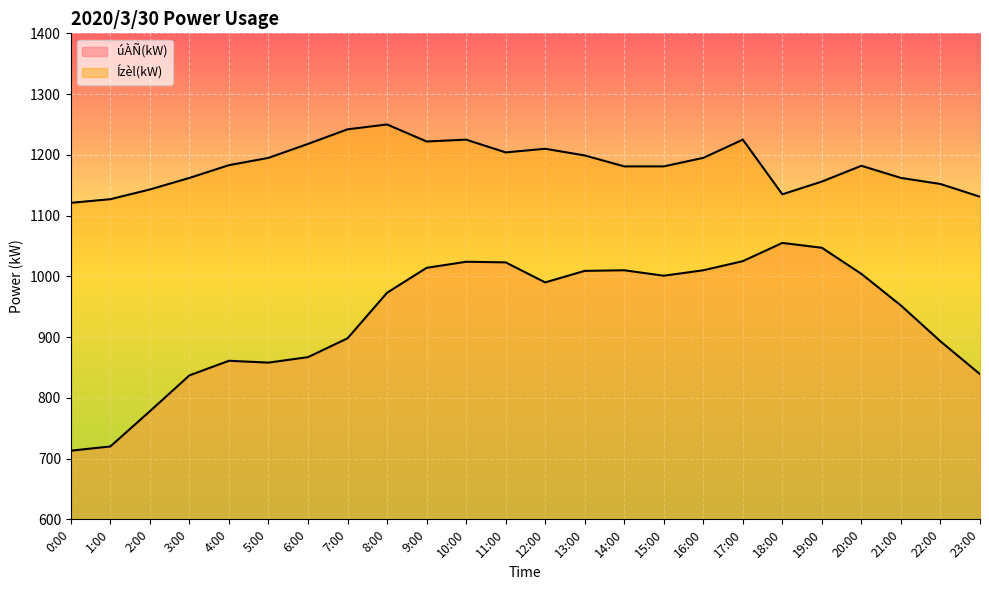

What is the total value across all series at 7:00?

2140